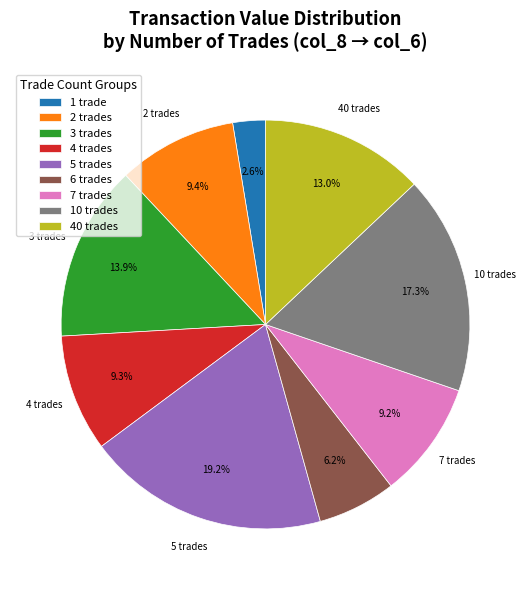

How much of the chart is everything except 40 trades?

87.0%